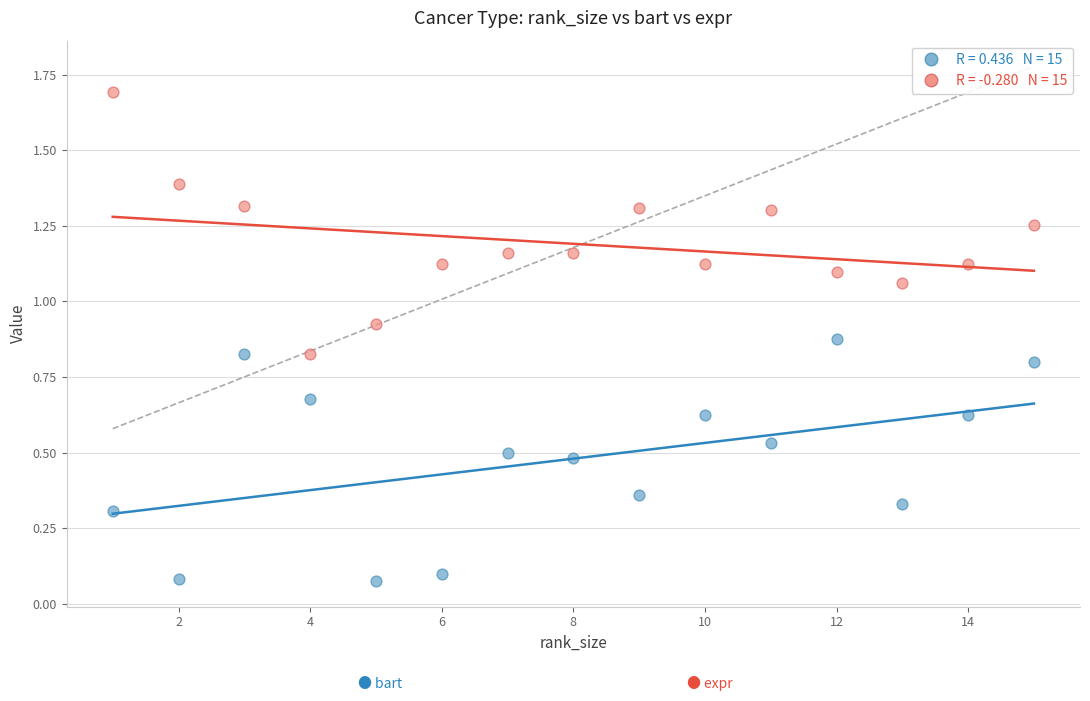

Across all data points, what is the range of X values (max minus min)?

14.0